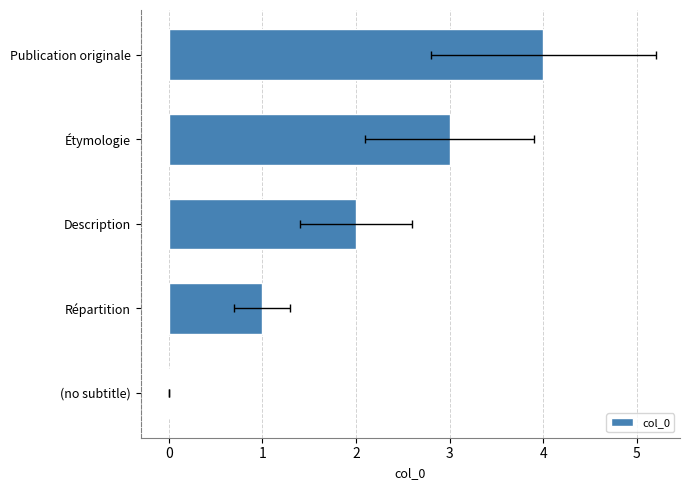

How many values exceed 2?

2